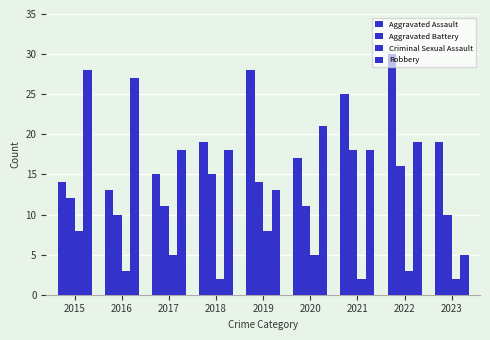

How many data points in Aggravated Battery are less than 12?

4